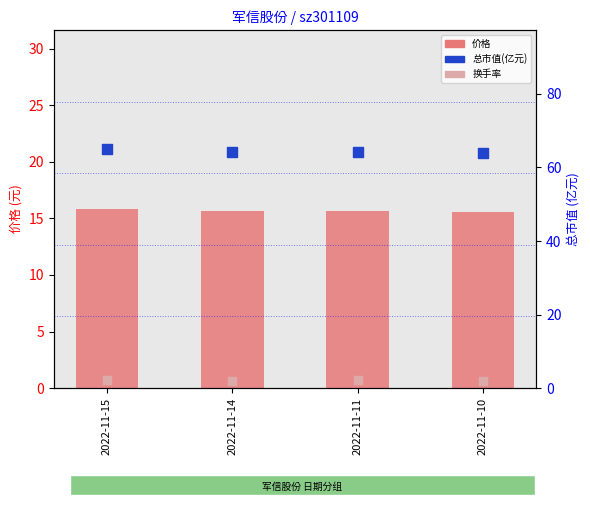

Is the value of 价格 at 2022-11-11 greater than the value of 换手率 at 2022-11-10?

Yes